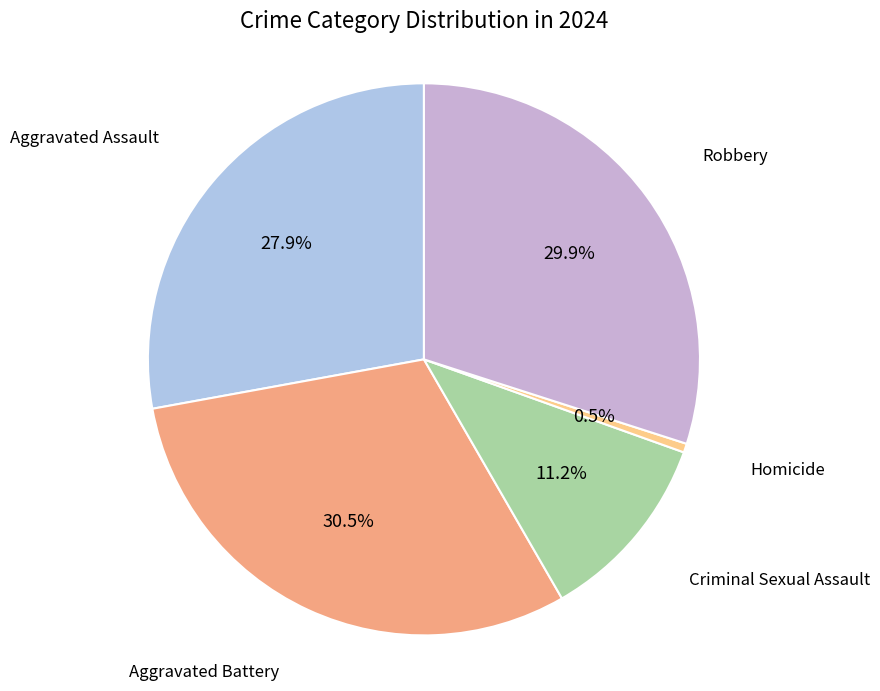

To the nearest percent, what is the difference between the largest and smallest slice percentages?

30%